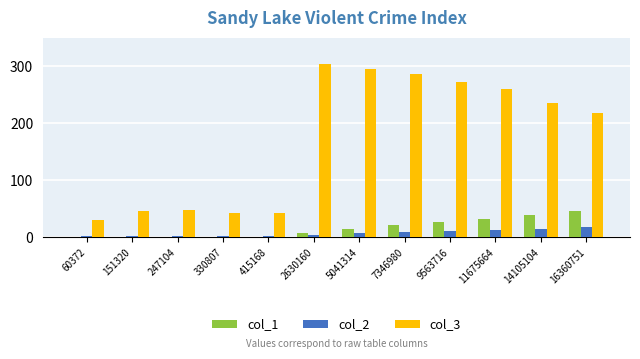

Is it true that col_2 equals 9.2 at 7346980?

True